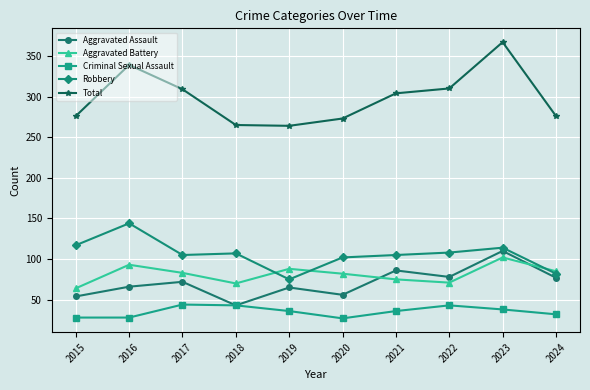

What is the difference between the second highest and second lowest values in the Aggravated Assault series?

32